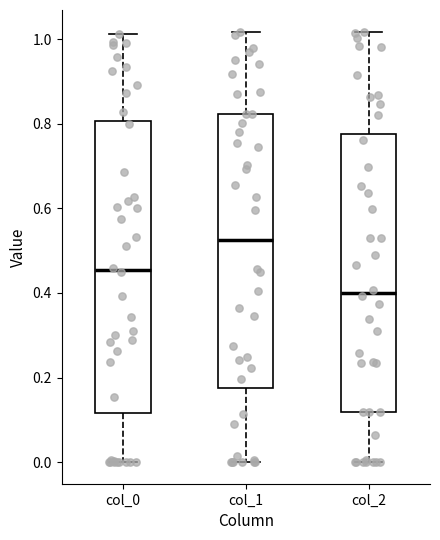

Reading left to right, read every box against the y-axis: the position of its median line, the range the box covers, and the ends of its whiskers. The values are not printed on the chart, so give them approximately, as read against the axis.

col_0: median 0.46, box 0.12 to 0.80, whiskers 0.00 to 1.02
col_1: median 0.52, box 0.18 to 0.82, whiskers 0.00 to 1.02
col_2: median 0.40, box 0.12 to 0.78, whiskers 0.00 to 1.02